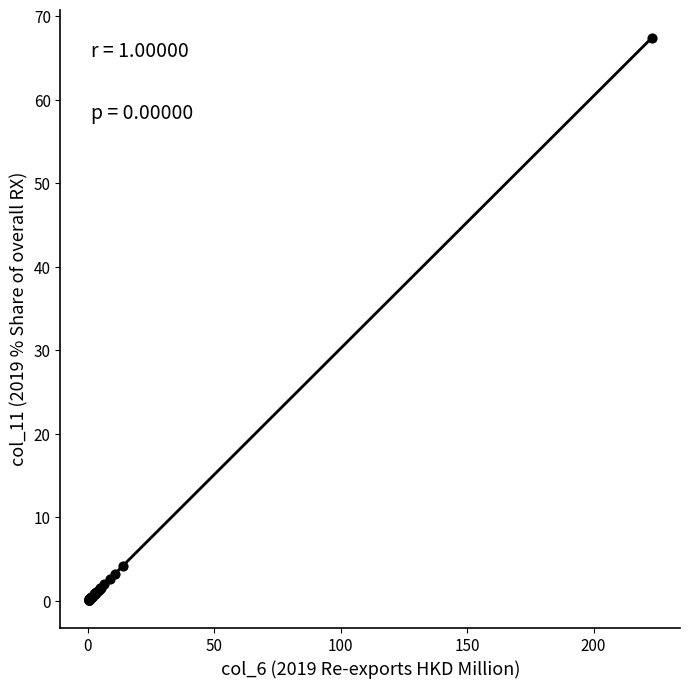

What Y value in the scatter plot is closest to 33?

4.2